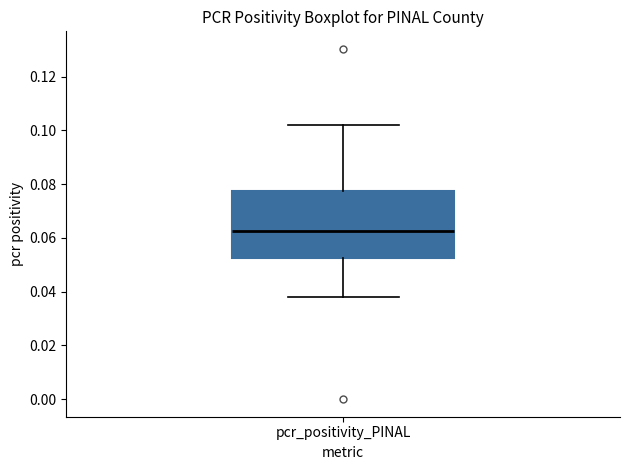

Transcribe this box plot: give where the median line is, the range the box spans, and where the two whiskers end, as read against the y-axis. The values are not printed on the chart, so give them approximately, as read against the axis.

median 0.062, box 0.052 to 0.078, whiskers 0.038 to 0.102